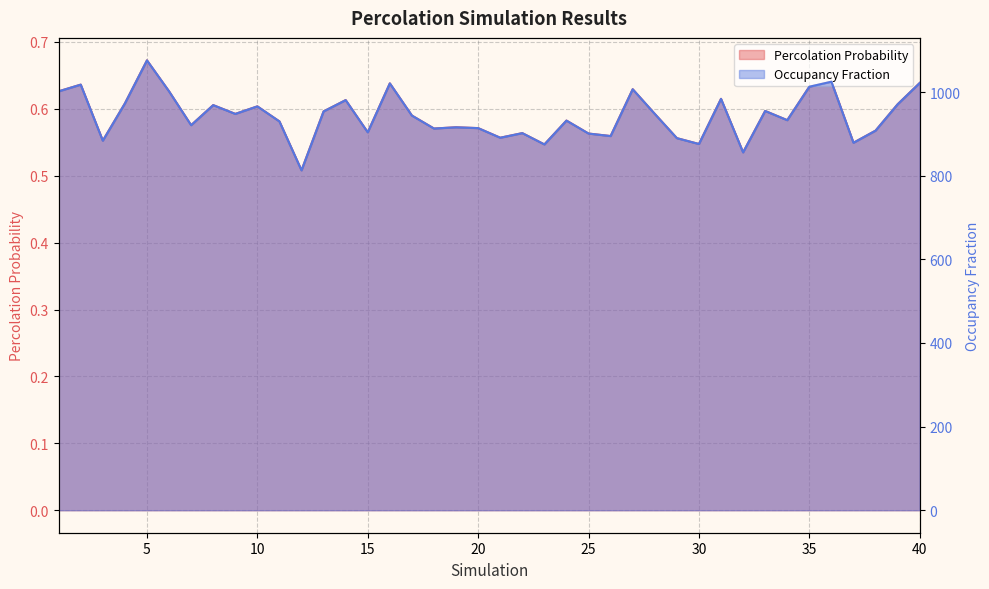

What is the greatest value displayed?

1076.0